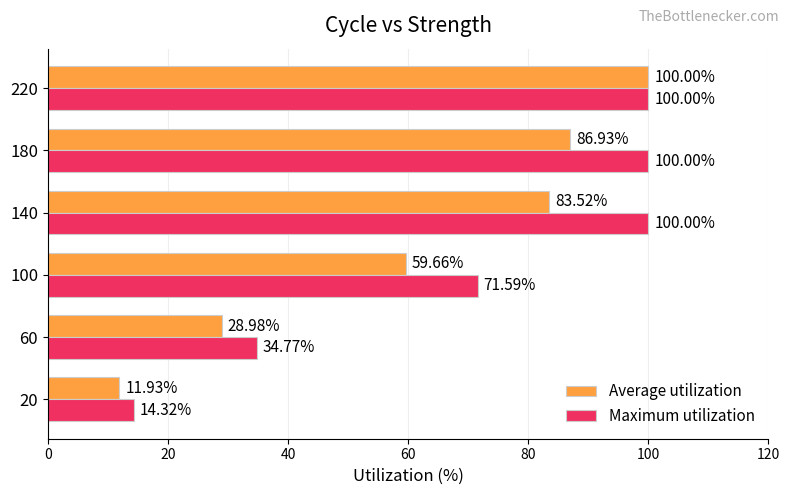

At which label is Average utilization closest to 55?

100